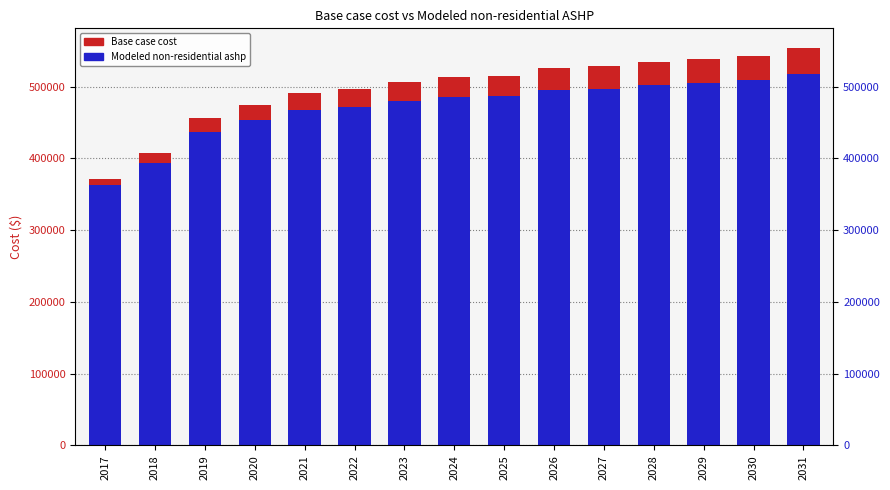

Which series has the widest spread of values?

Base case cost